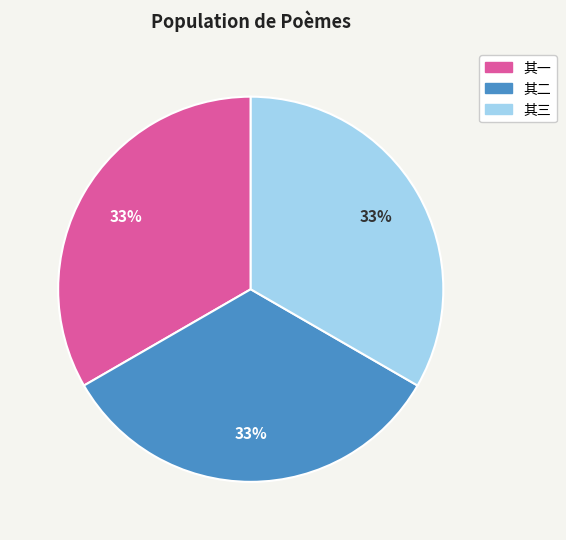

To the nearest percent, what percentage of the pie is 其三?

33%